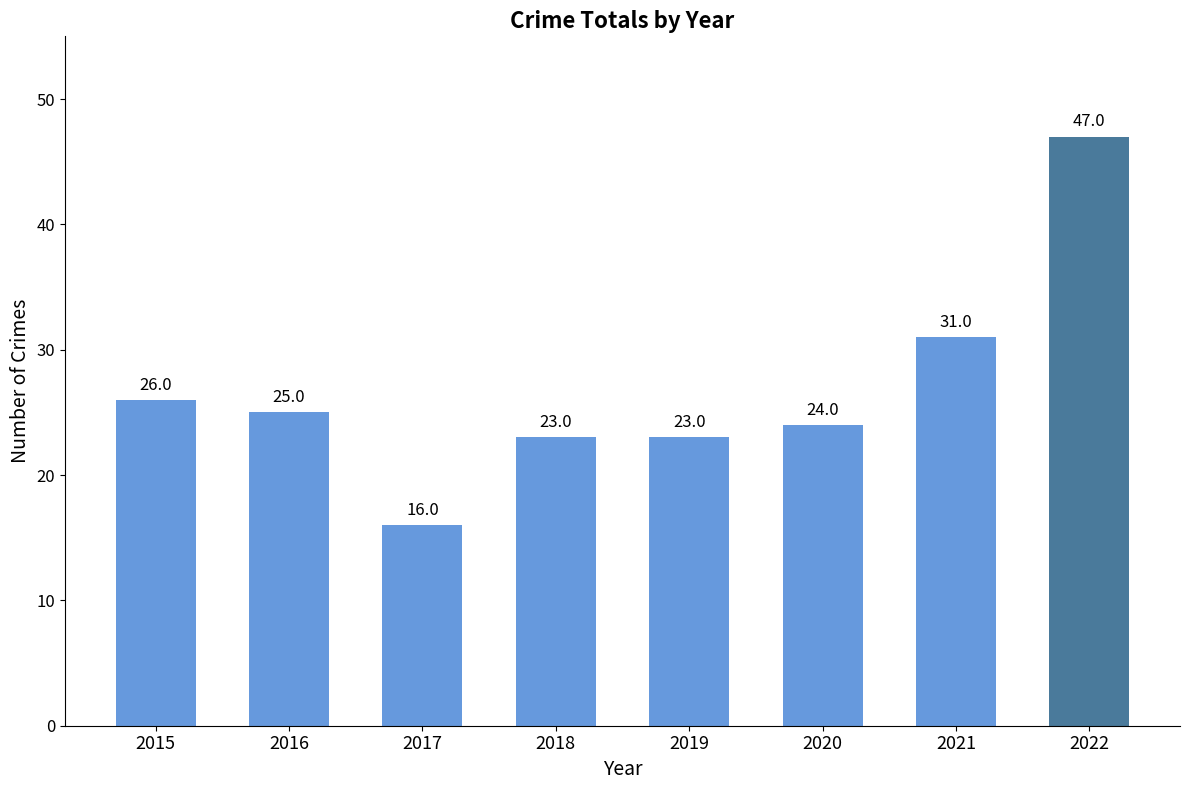

Which label corresponds to the largest value in the chart?

2022